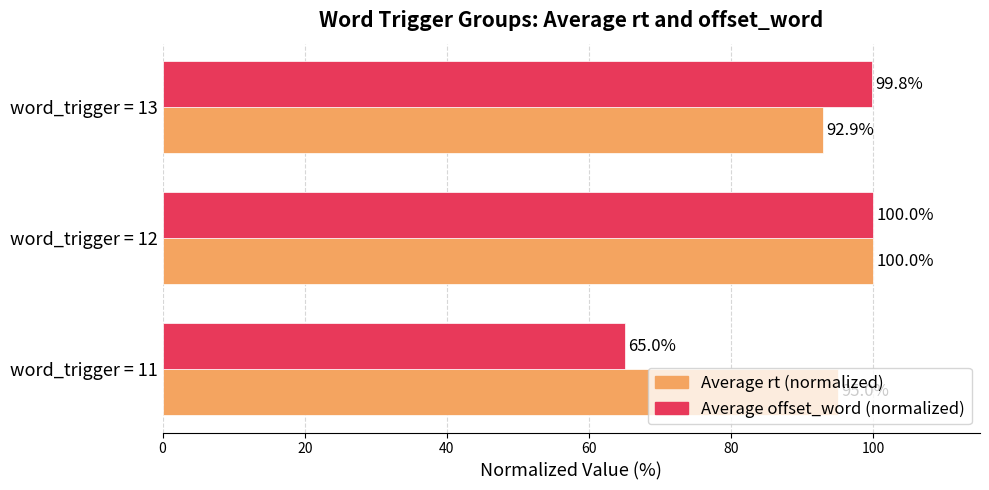

Which series has the largest total across all categories?

Average rt (normalized)